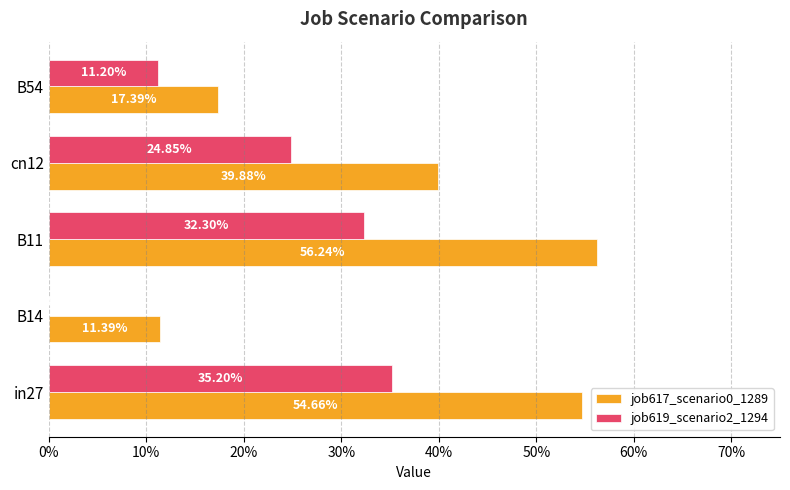

What are all the series names shown in the legend?

job617_scenario0_1289, job619_scenario2_1294